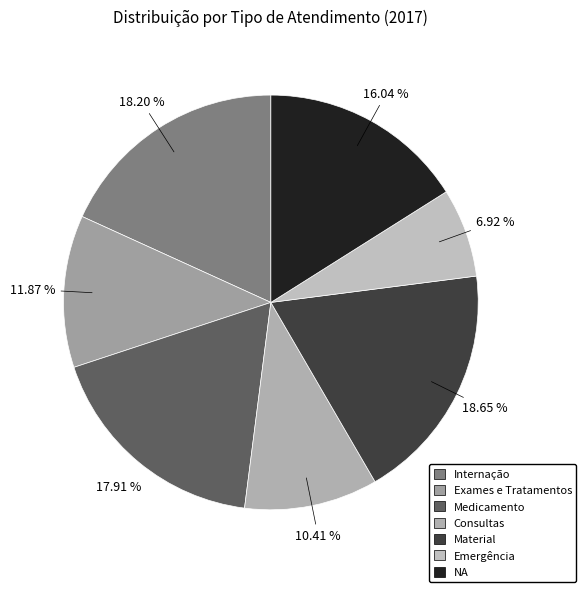

Combined, what portion of the pie is Medicamento and Emergência?

24.8%